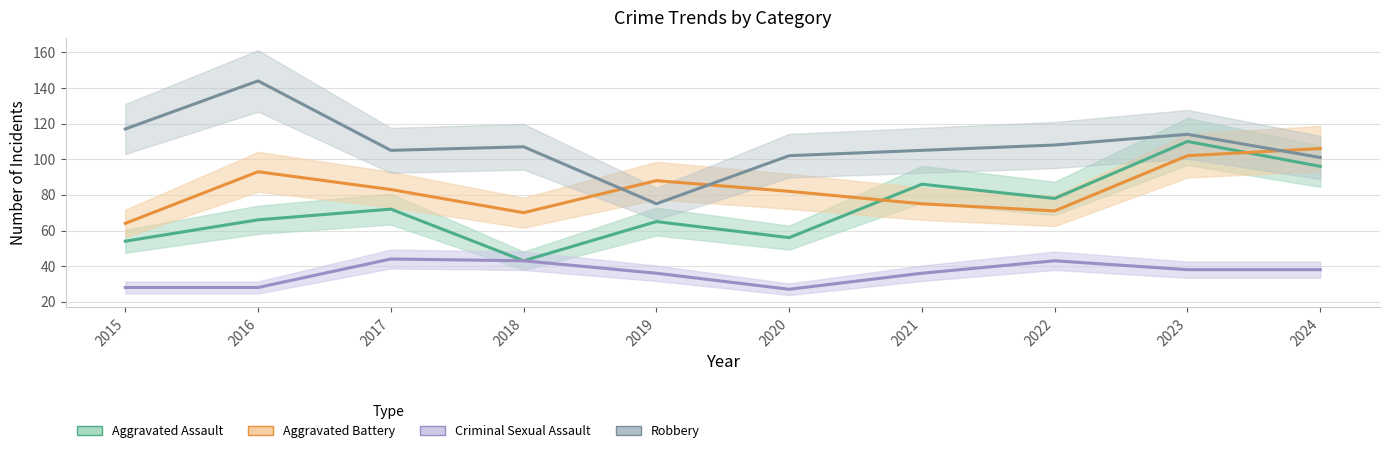

Does the chart have visible grid lines?

Yes